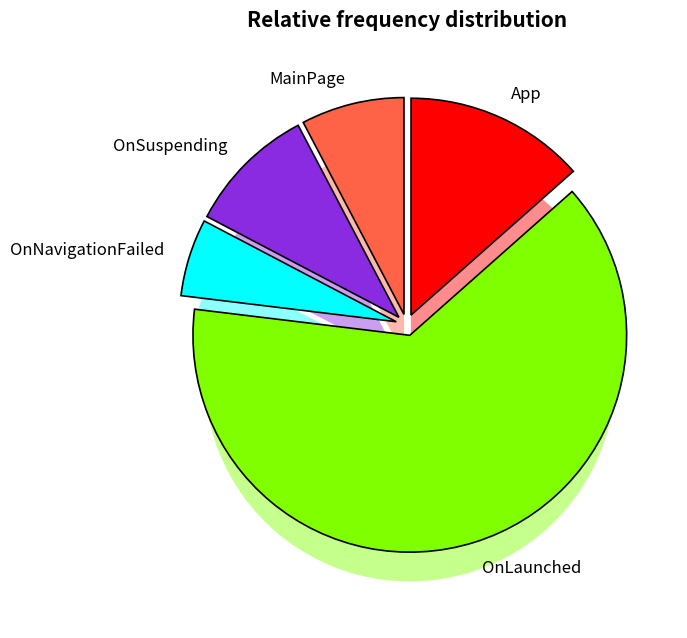

Rank the categories by value from highest to lowest.

OnLaunched, App, OnSuspending, MainPage, OnNavigationFailed